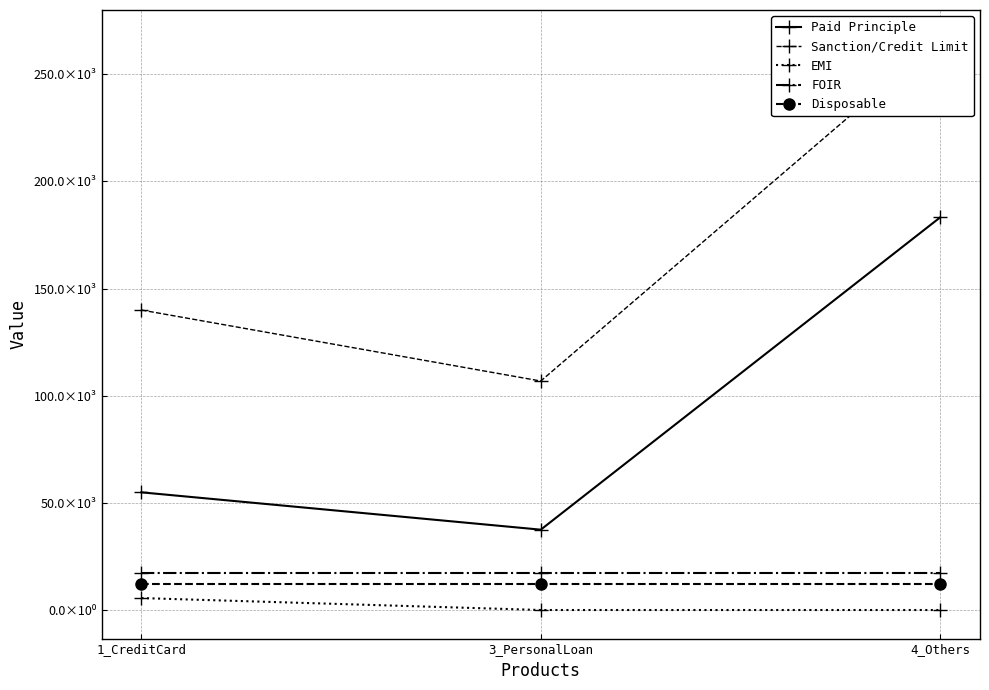

What is the highest value of the FOIR series?

17500